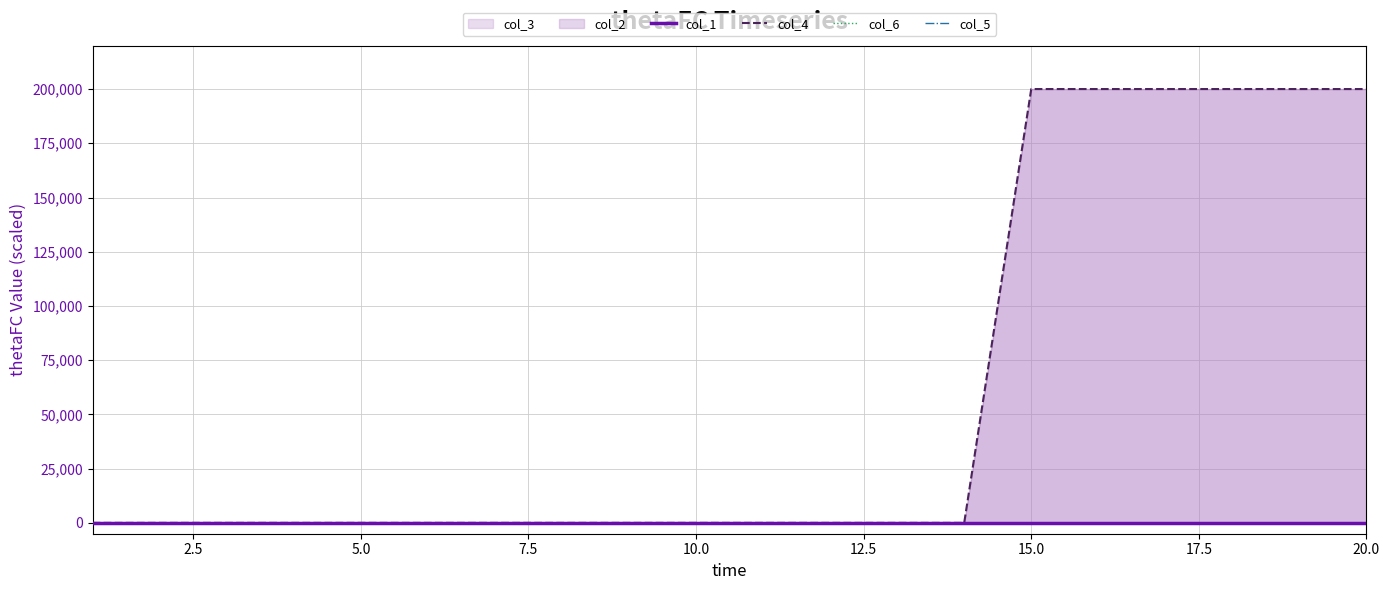

Between 2.5 and 19, which series saw the biggest shift?

col_4